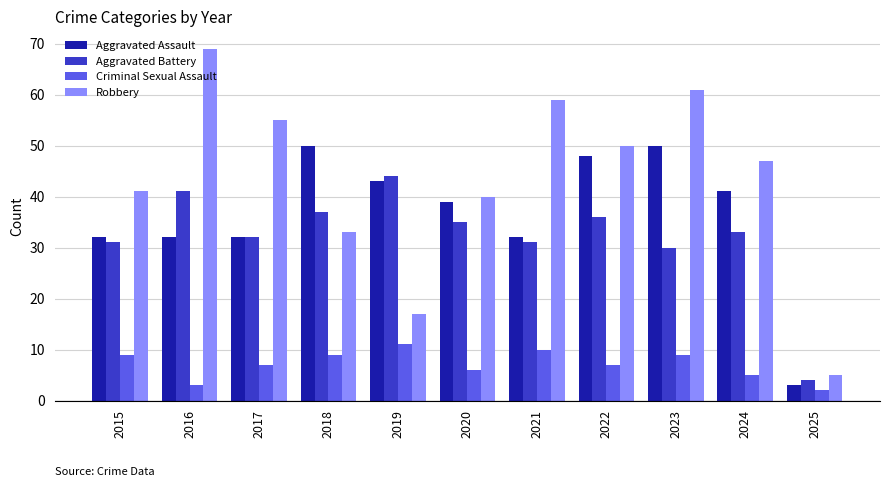

What is the difference between the highest and lowest values at 2017?

48